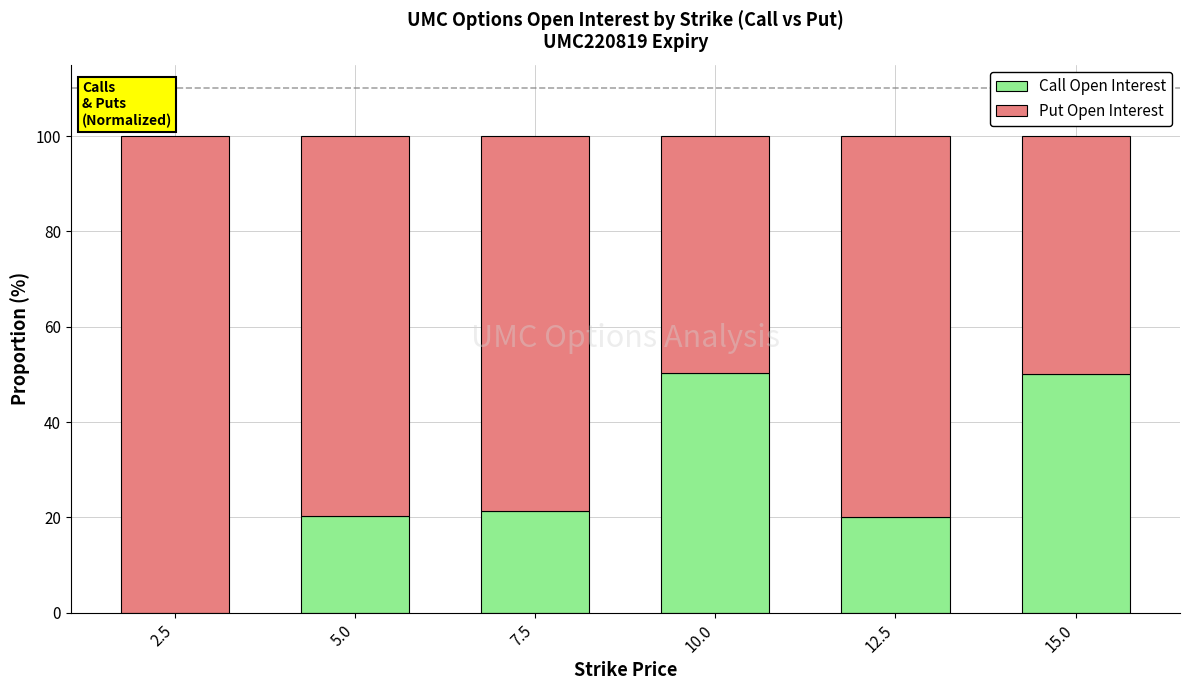

The value of Call Open Interest at 10.0 is 34.4. True or false?

False